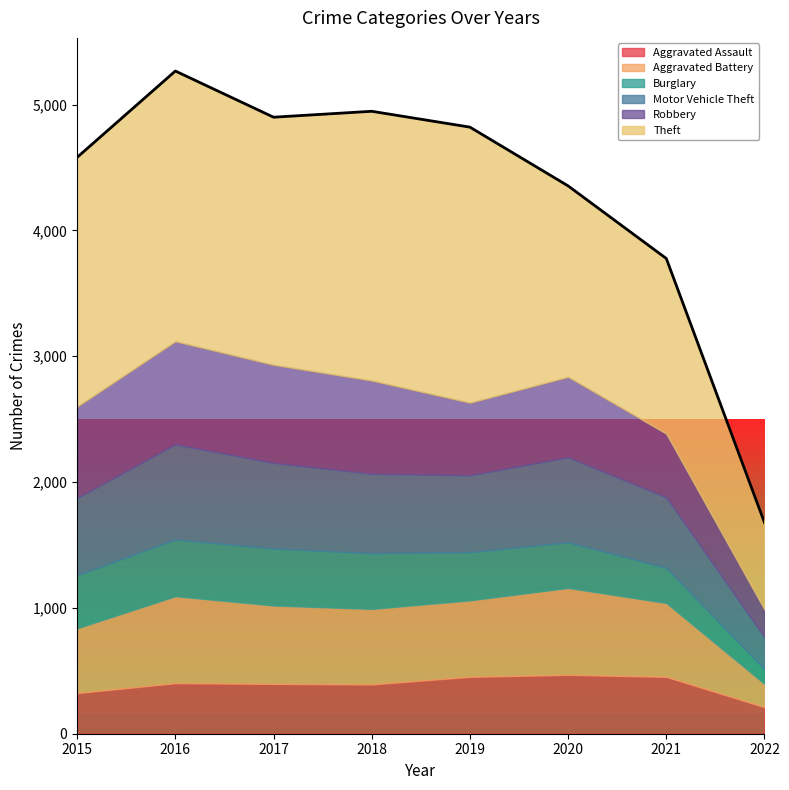

At which label does Aggravated Battery first exceed 608?

2016